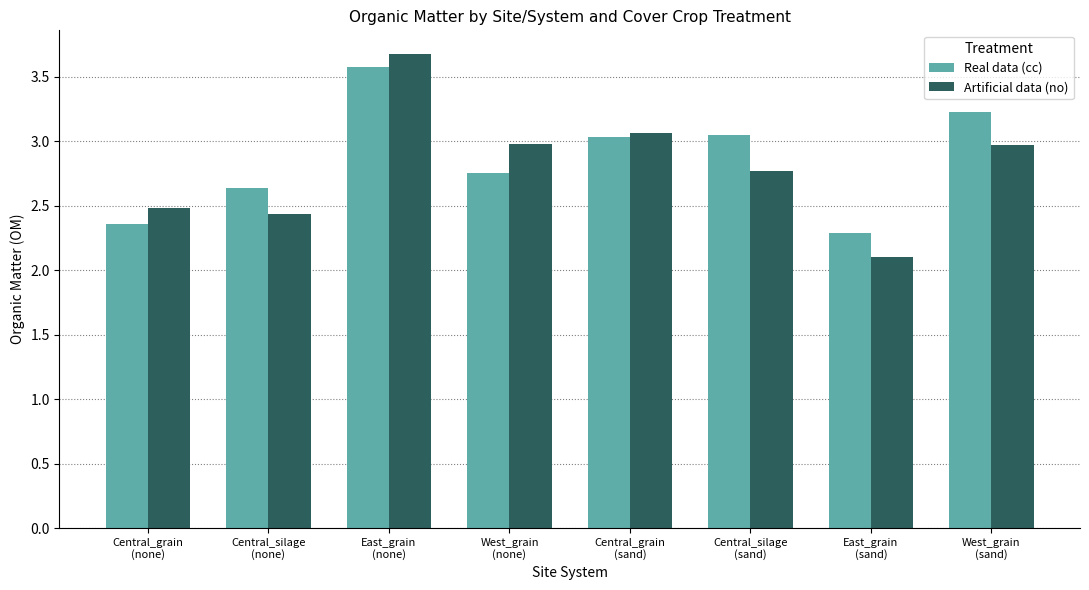

What is the spread (max minus min) of values at Central_grain
(none)?

0.1